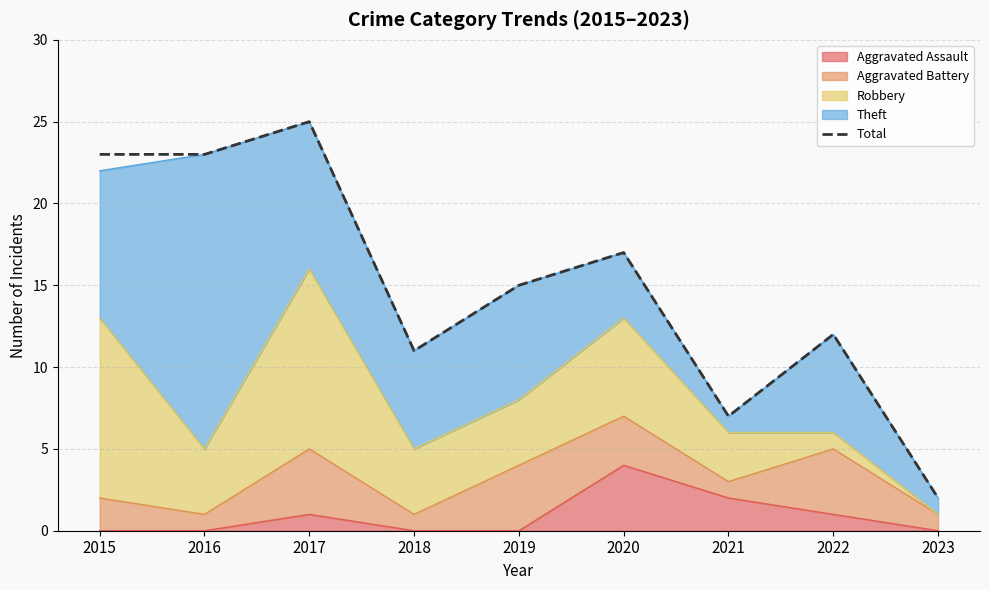

What is the sum of all values?

135